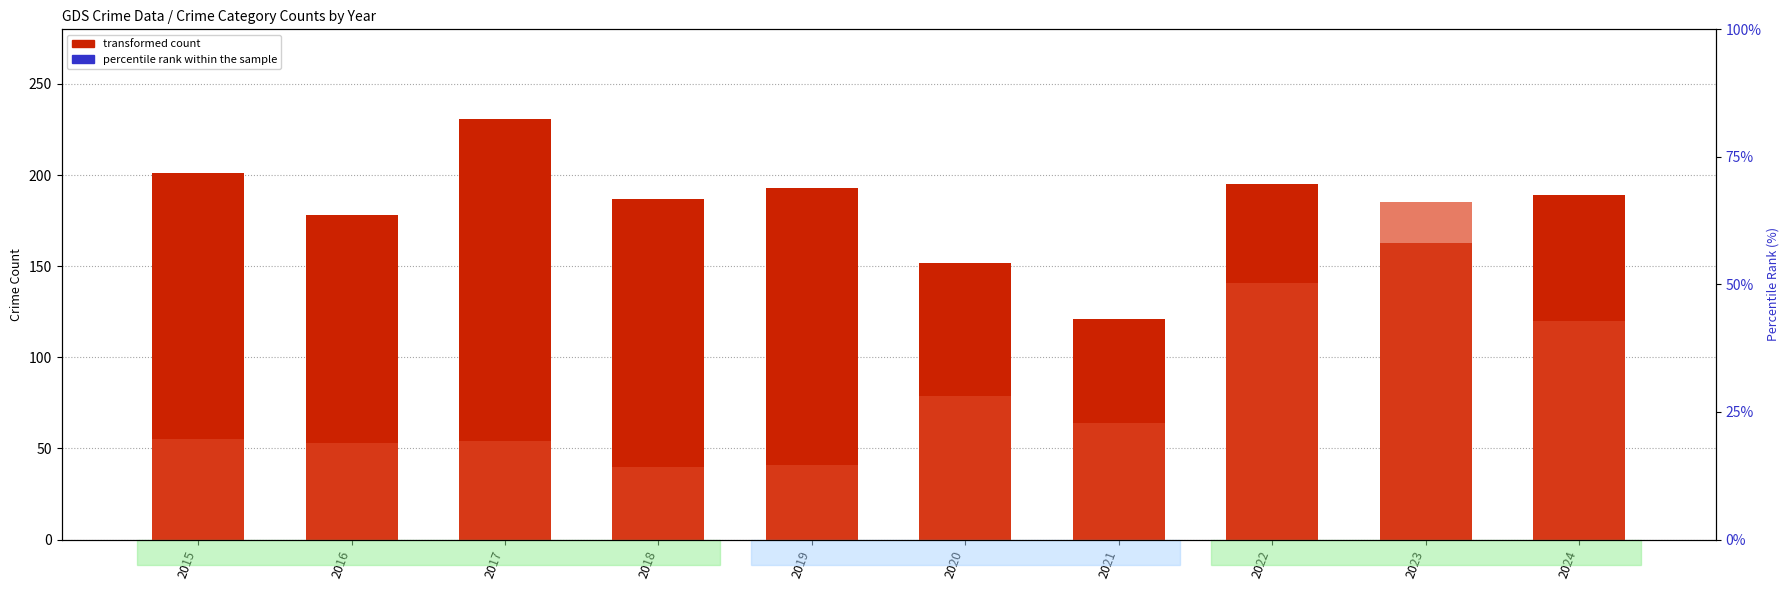

Is the value of Theft (transformed count) at 2018 greater than the value of Motor Vehicle Theft at 2020?

Yes